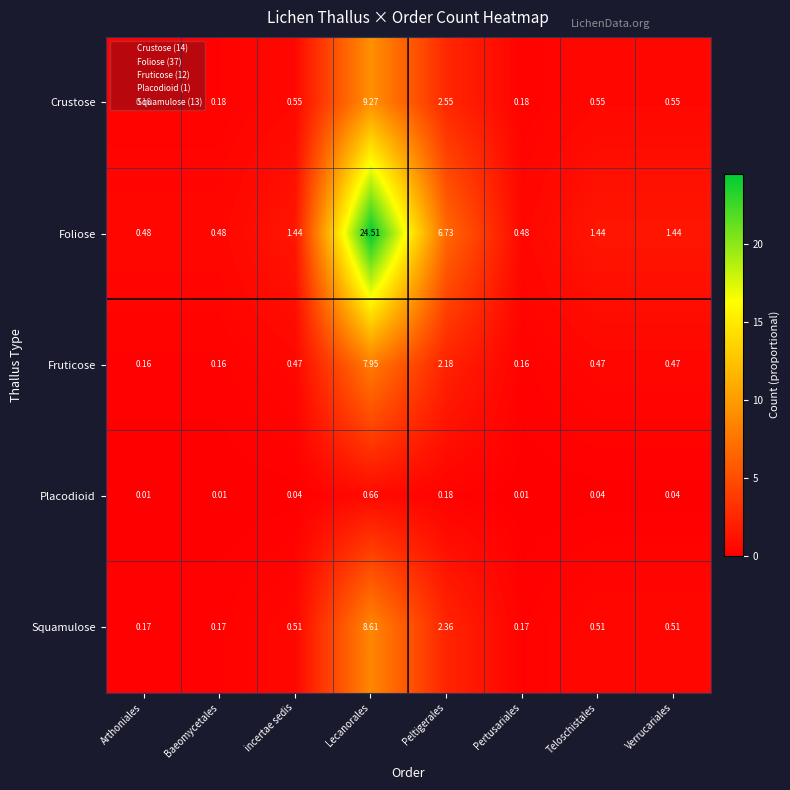

Which series has the widest spread of values?

Foliose